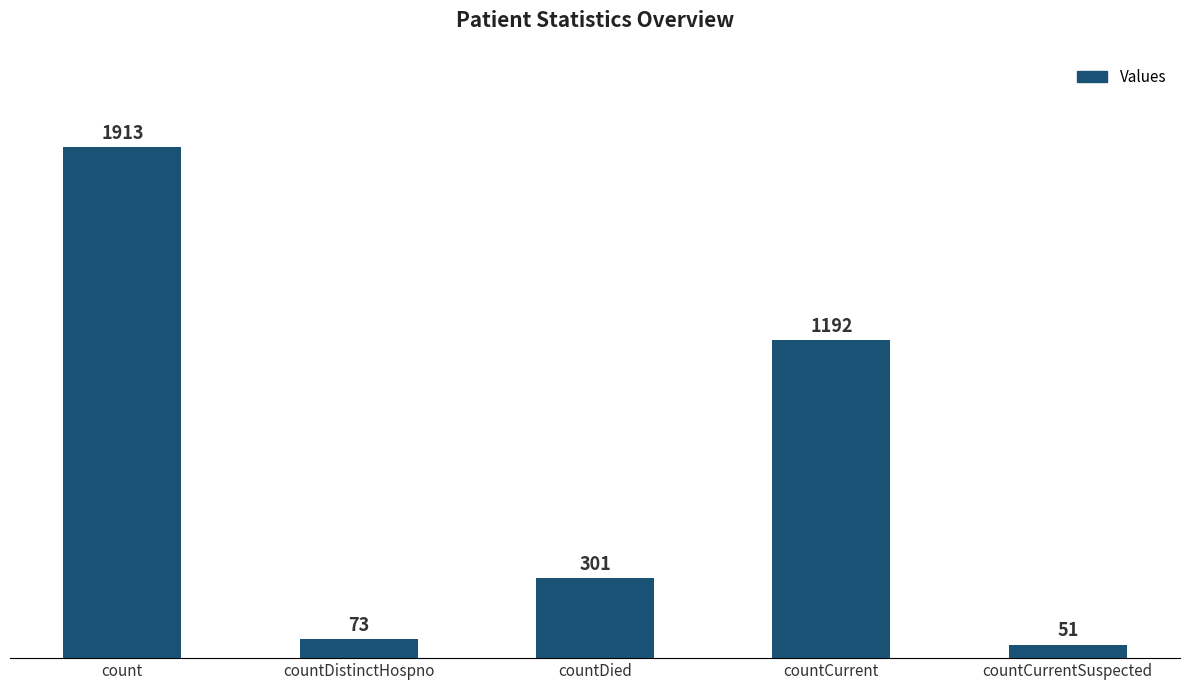

Where is the data nearest to the value 982?

countCurrent